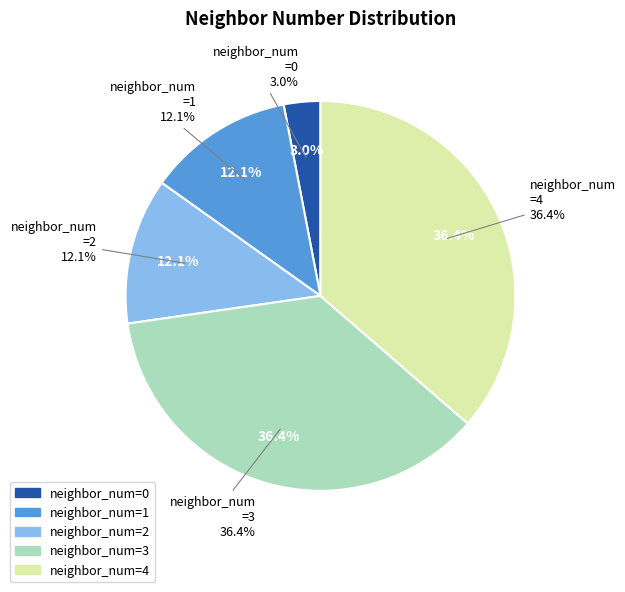

What percentage is NOT represented by 1?

87.9%